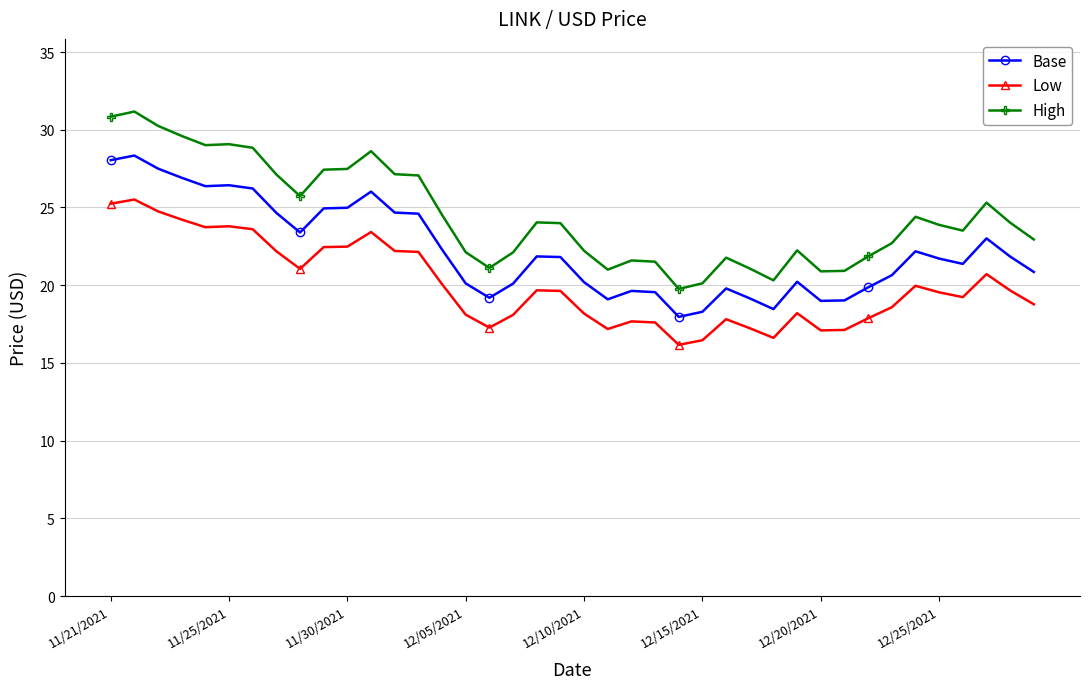

What is the minimum value shown in the chart?

16.2